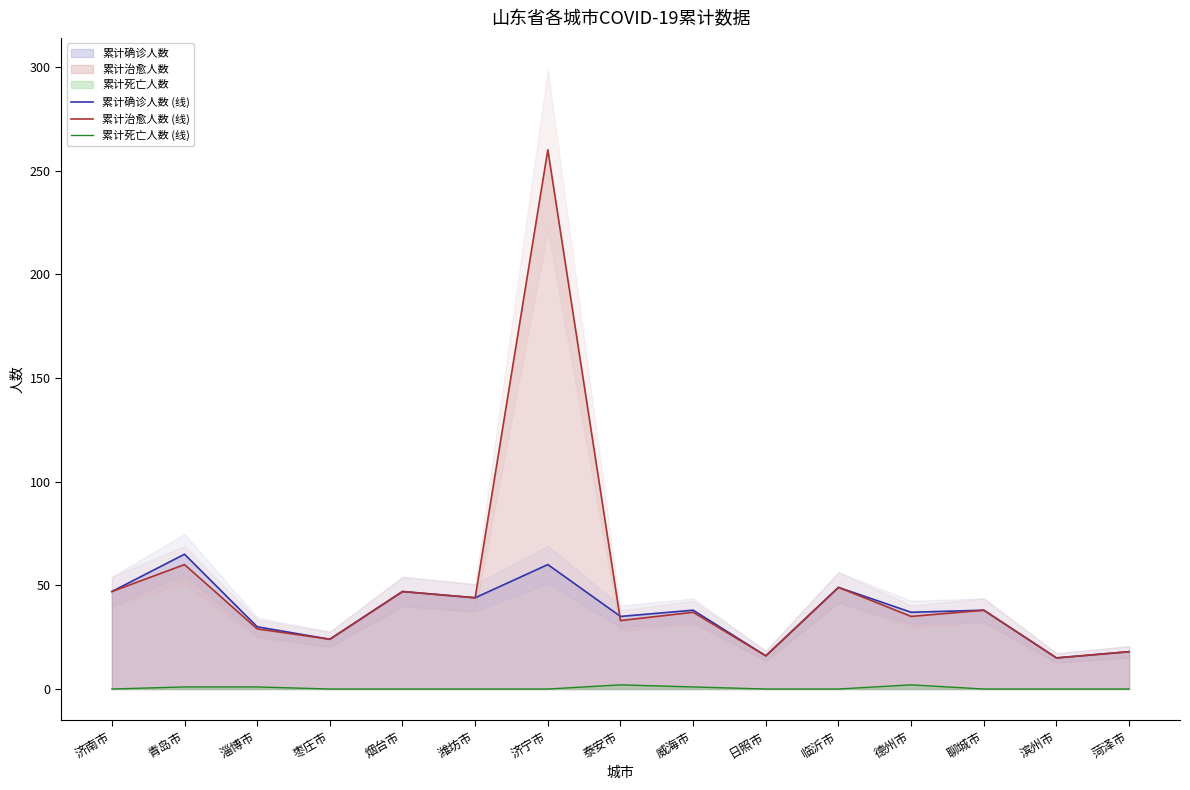

What is the difference between the maximum and minimum values in the 累计治愈人数 (线) series?

245